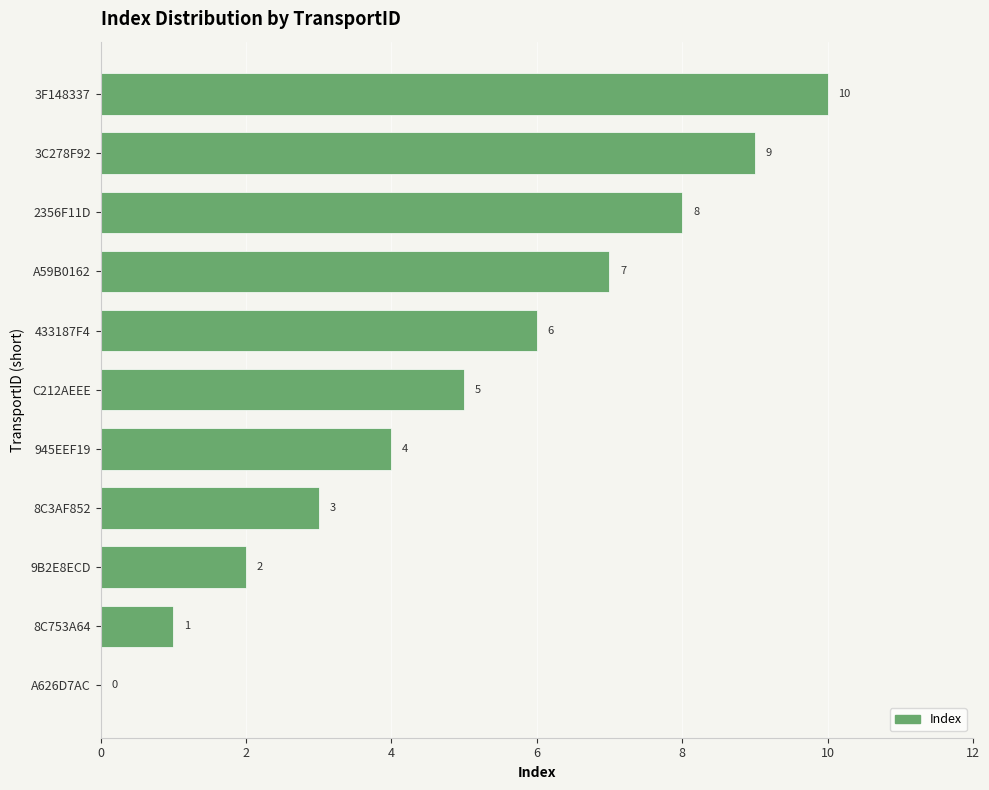

What is the change in value from 8C3AF852 to 2356F11D?

+5